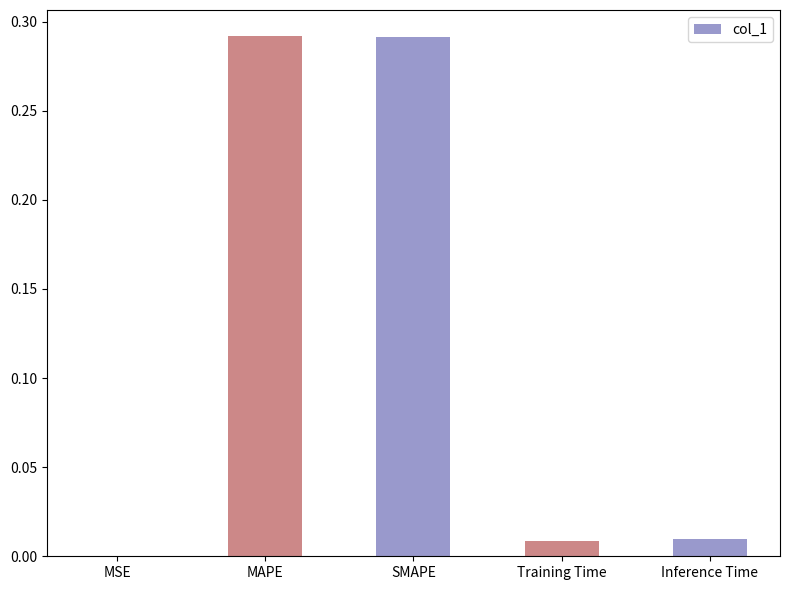

What is the sum of all values?

0.6